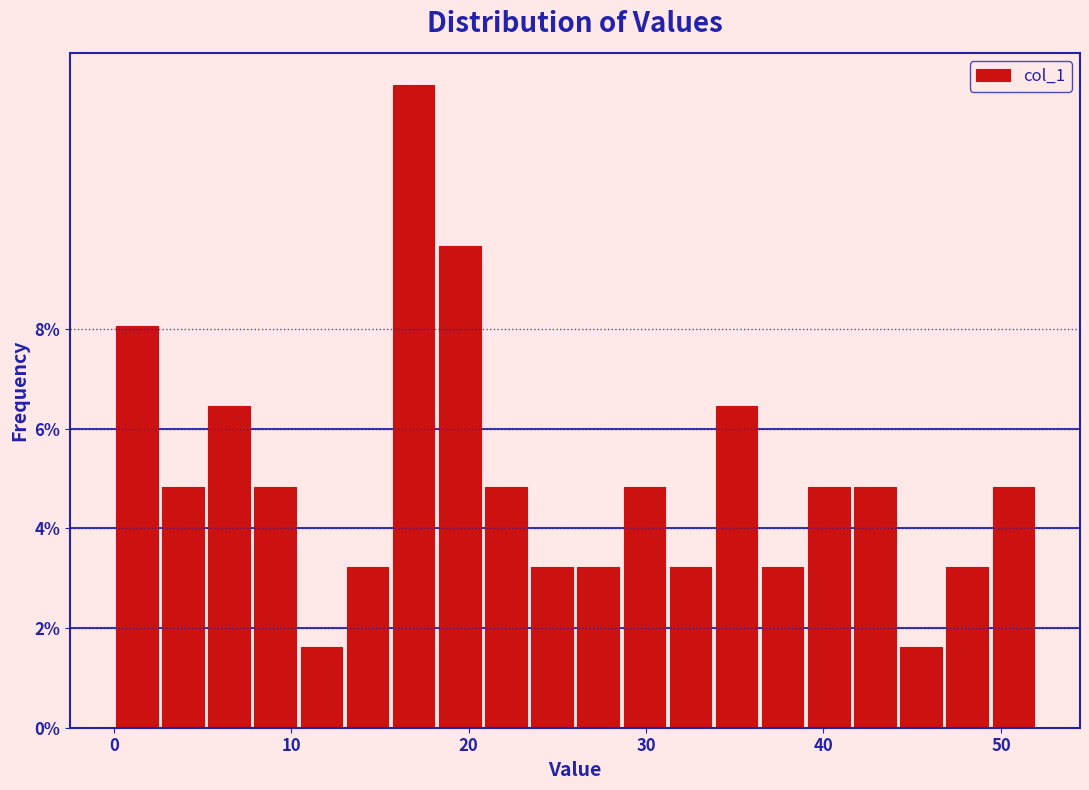

Read against the x-axis, roughly where is the centre of the tallest bar?

17